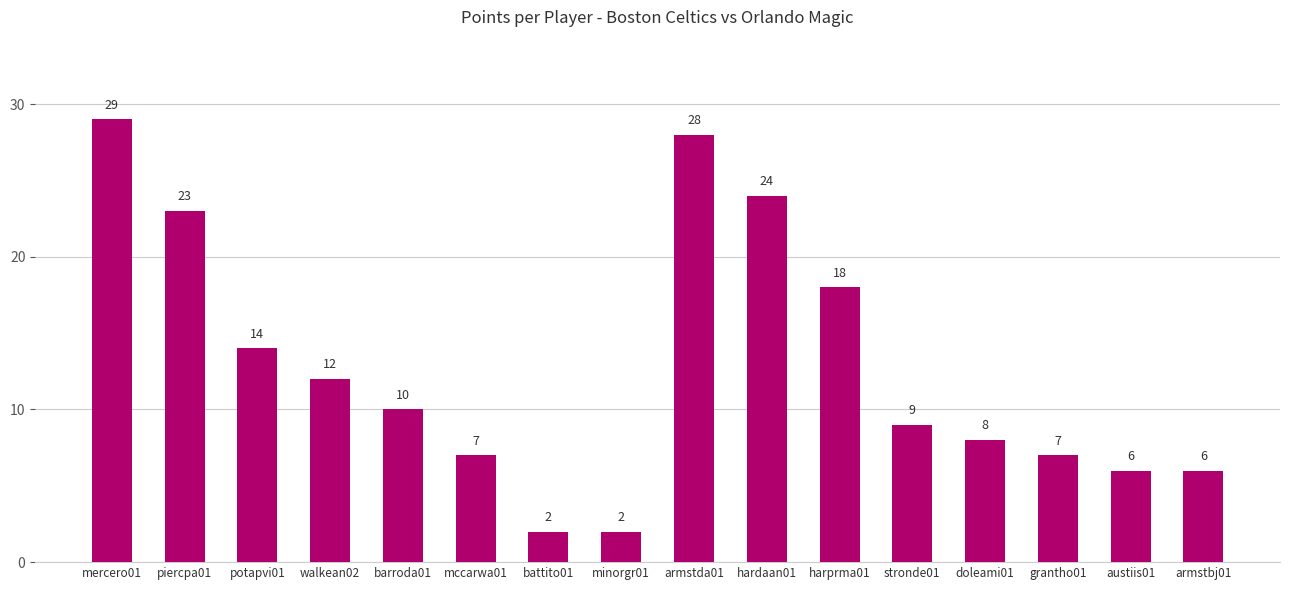

What is the average value?

13